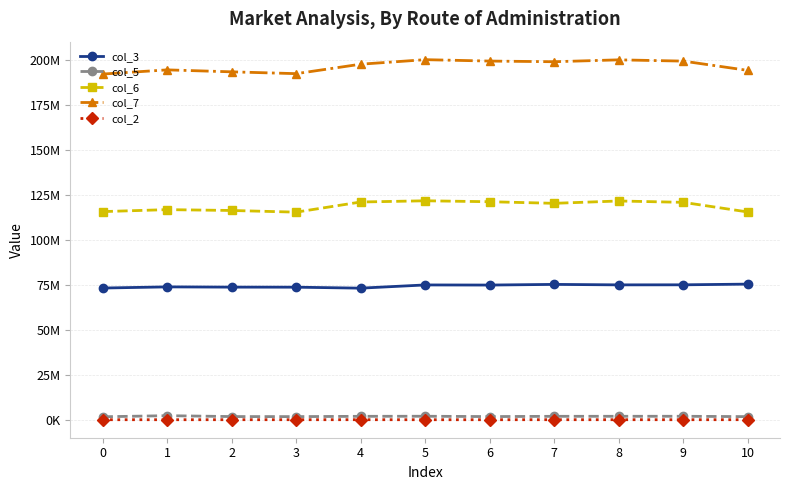

What is the average value of the col_3 series?

74415390